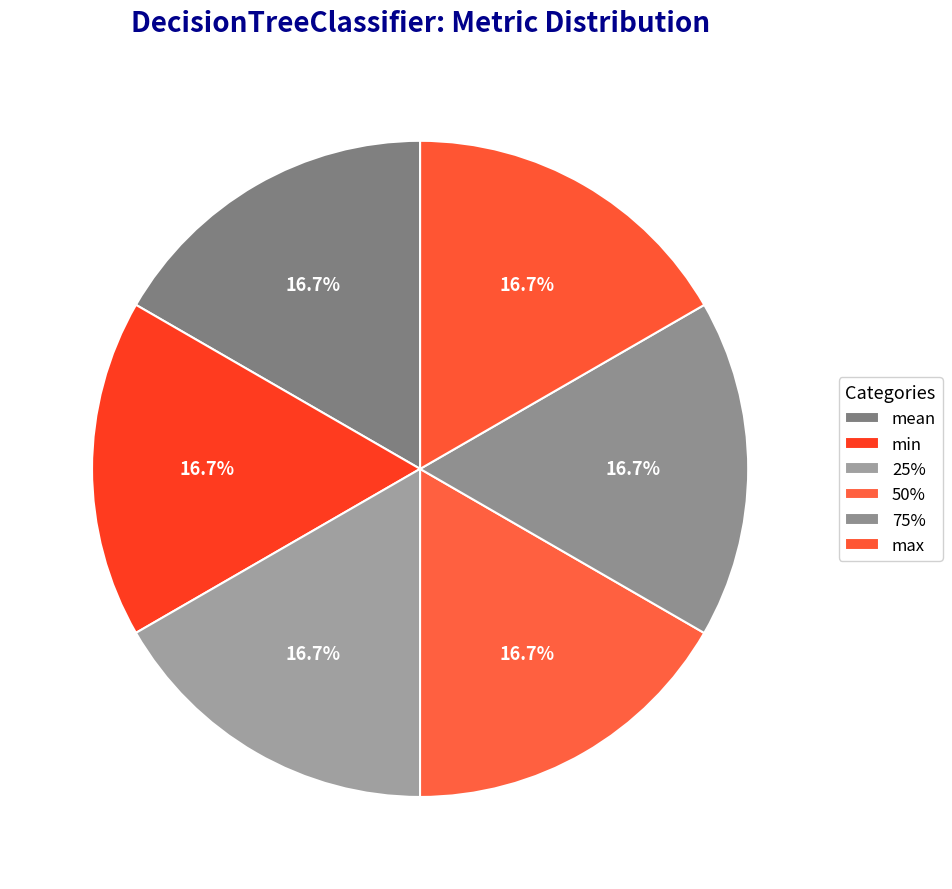

Is there a majority slice in this chart?

No